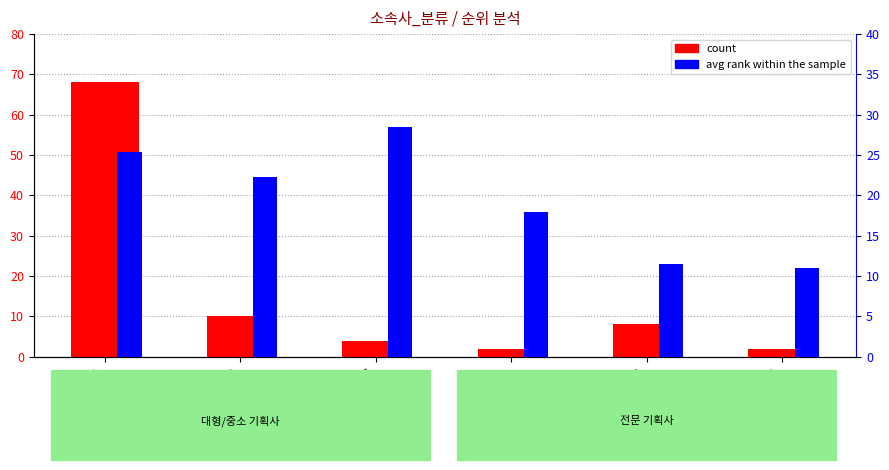

Reading left to right, list all the values displayed in this chart.

count: 68.0	10.0	4.0	2.0	8.0	2.0
avg rank within the sample: 25.4	22.3	28.5	18.0	11.5	11.0